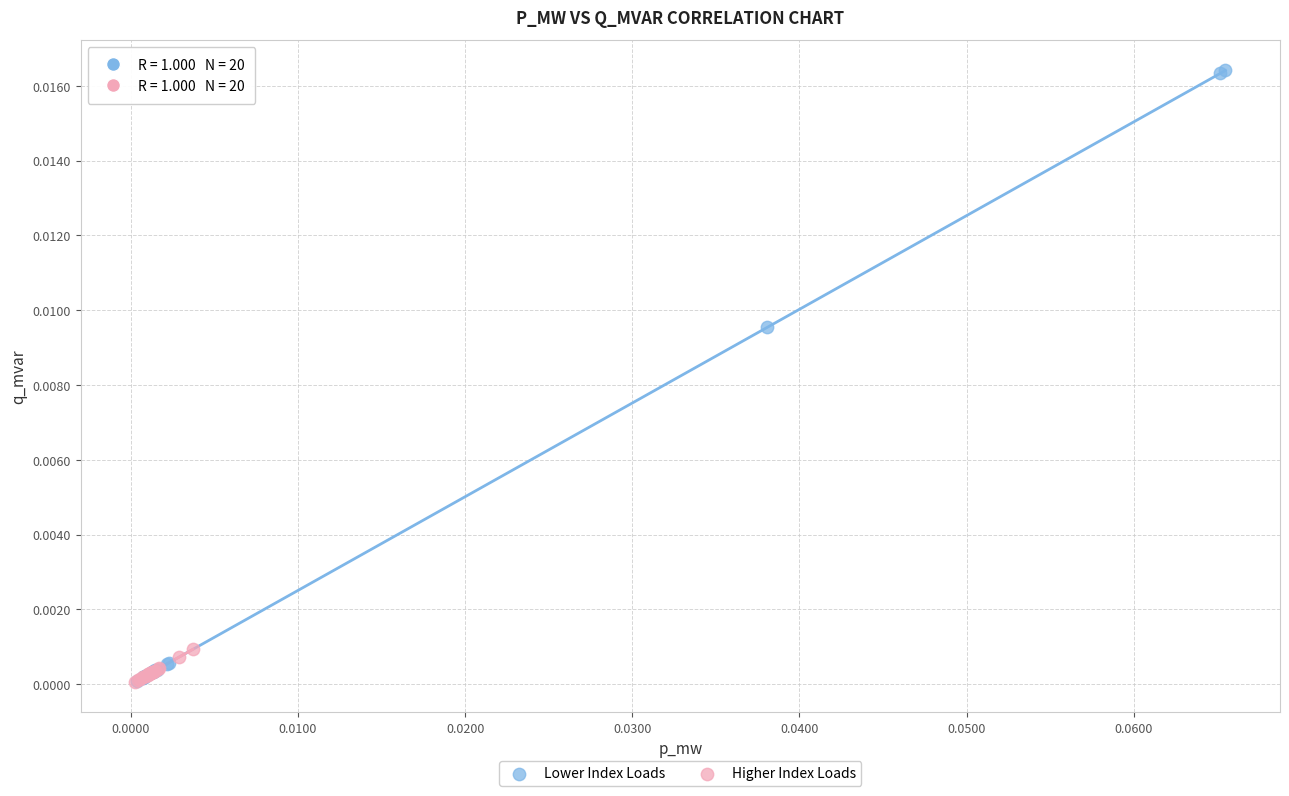

Which series contains the highest Y value?

Lower Index Loads